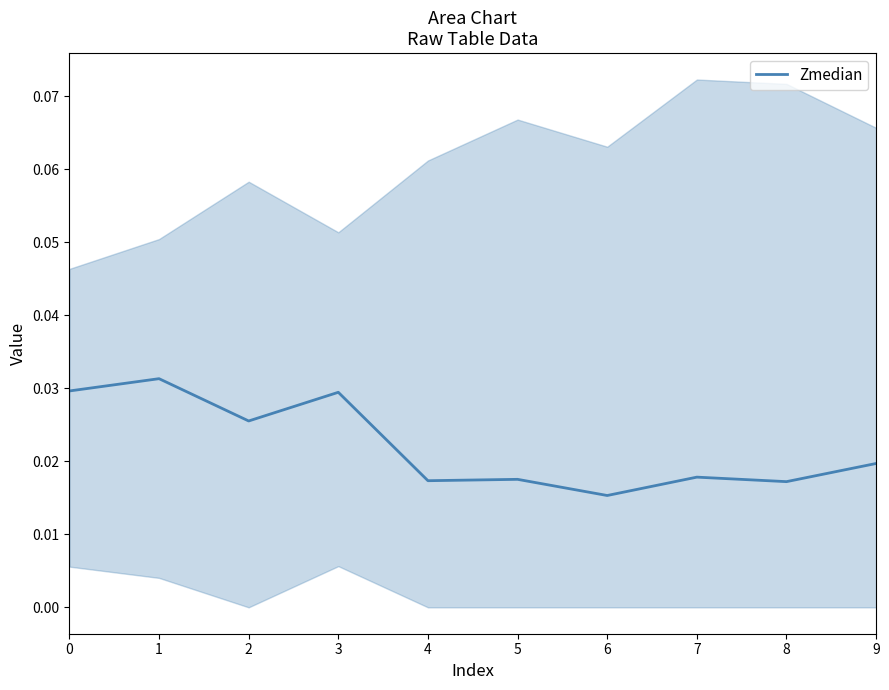

Rank the categories by value from lowest to highest.

6, 8, 4, 5, 7, 9, 2, 3, 0, 1